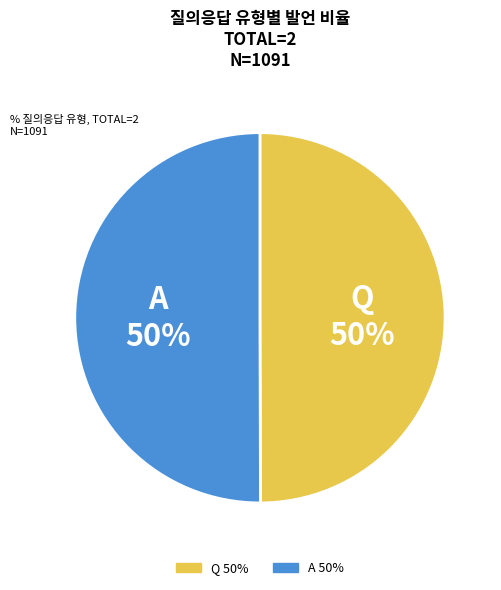

The Q slice represents 50% of the pie. True or false?

True